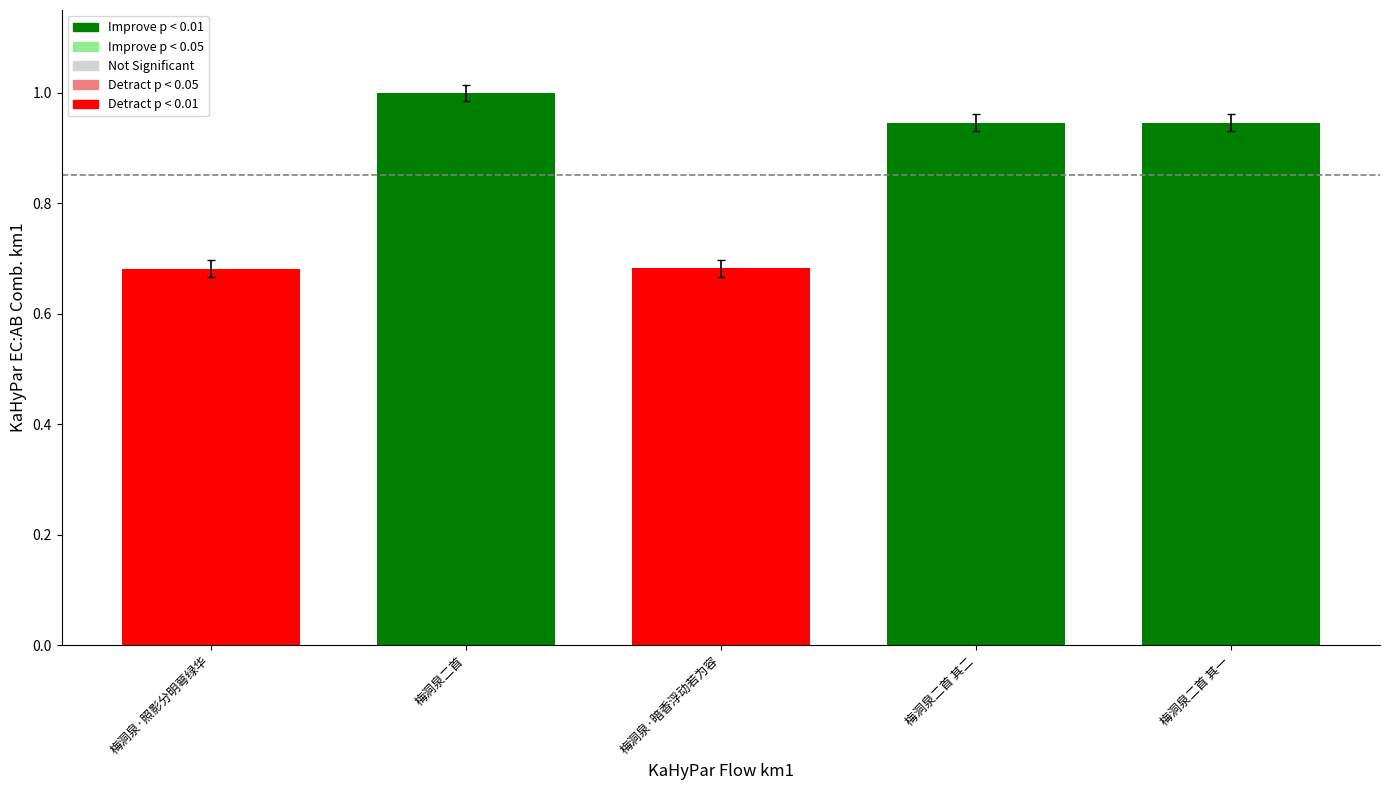

What is the change in value from 梅洞泉·照影分明萼绿华 to 梅洞泉二首 其二?

+0.3